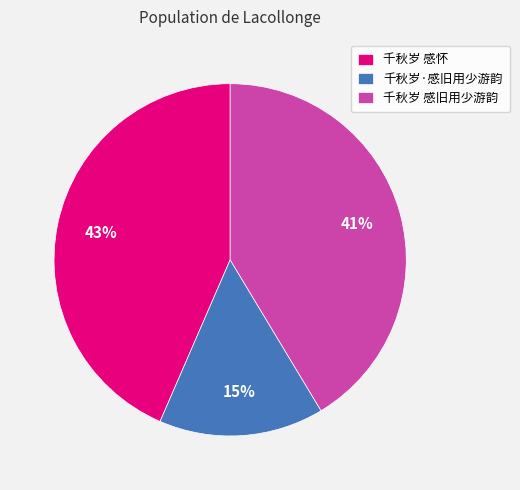

Approximately how many times larger is the value at 千秋岁·感旧用少游韵 compared to 千秋岁 感旧用少游韵?

0.4